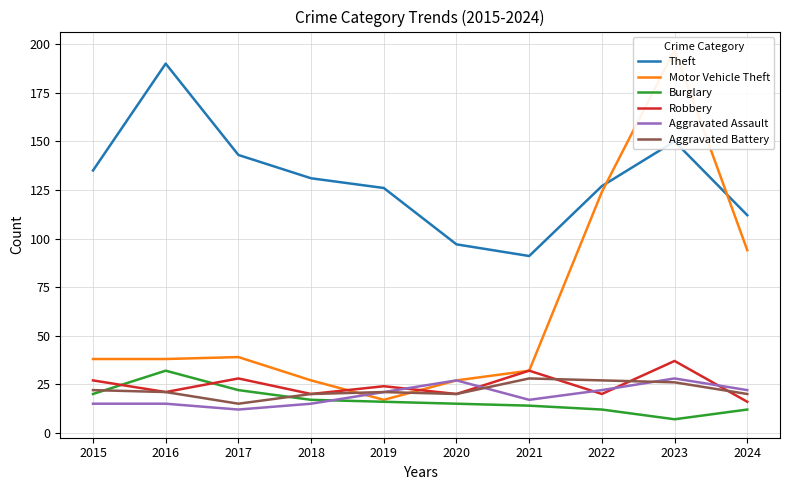

The value of Robbery at 2022 is 20. True or false?

True